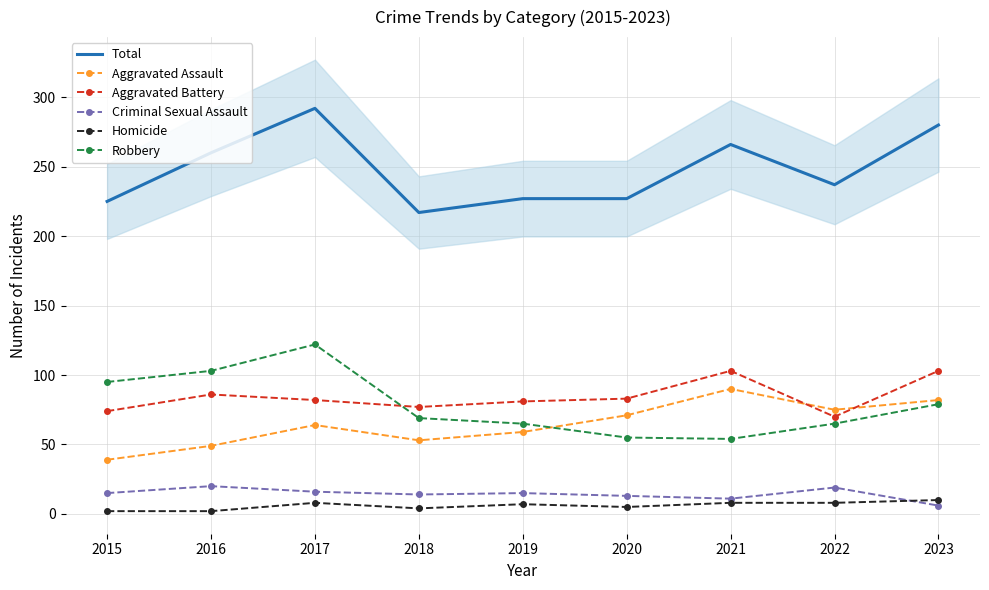

How many data points in Aggravated Battery are less than 82?

4